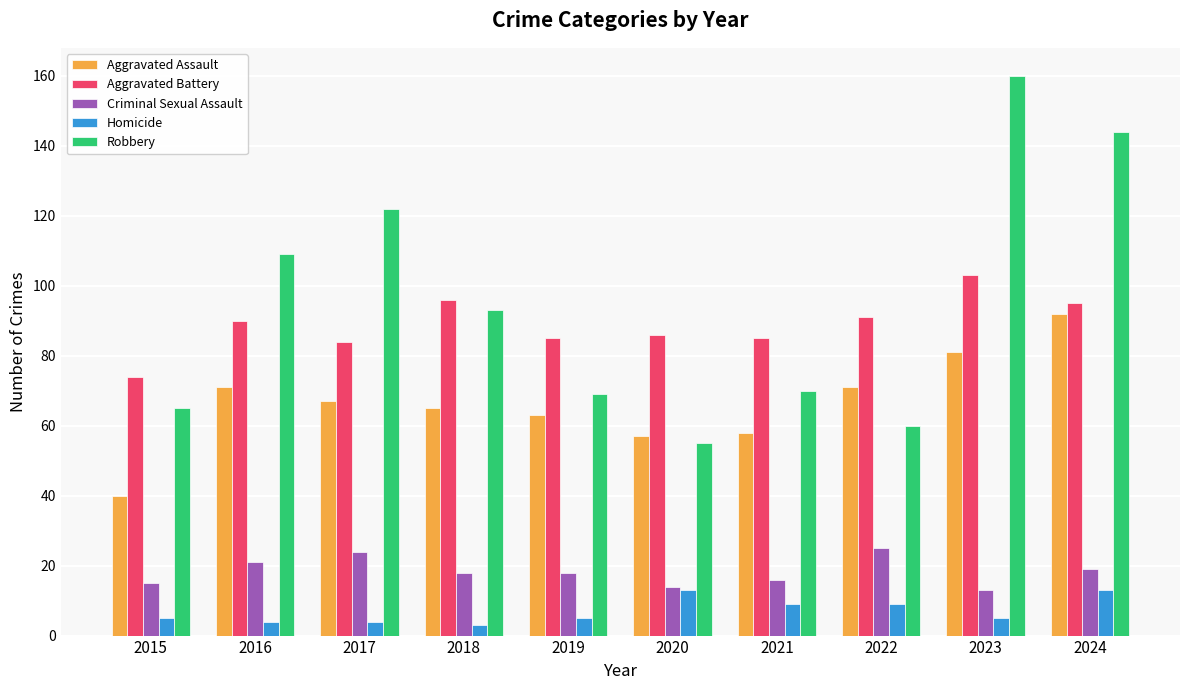

At how many categories does at least one series exceed 89?

6